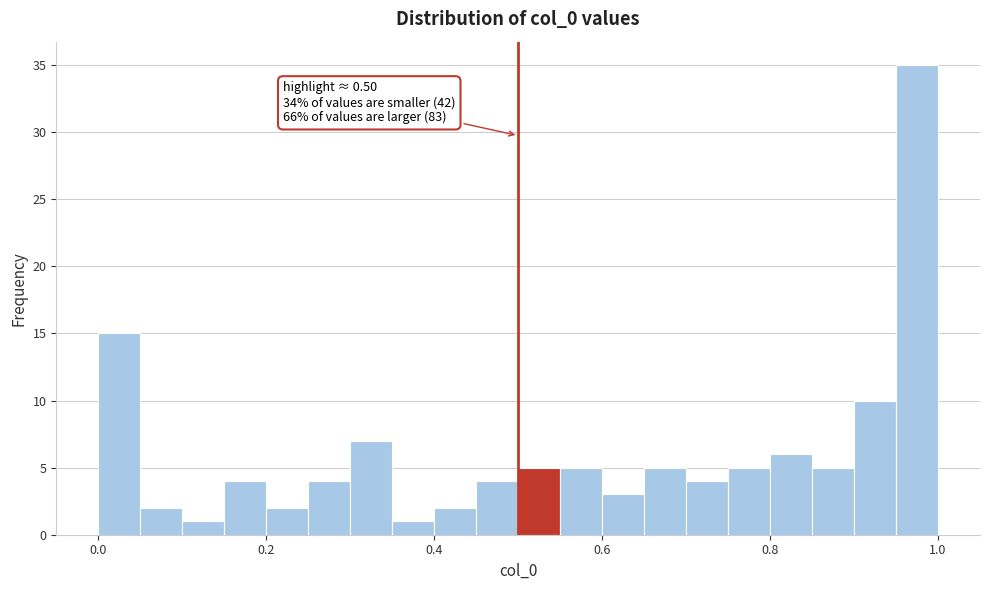

Around what value on the x-axis is the tallest bar? Give the approximate position of its centre, as read against the axis.

0.98